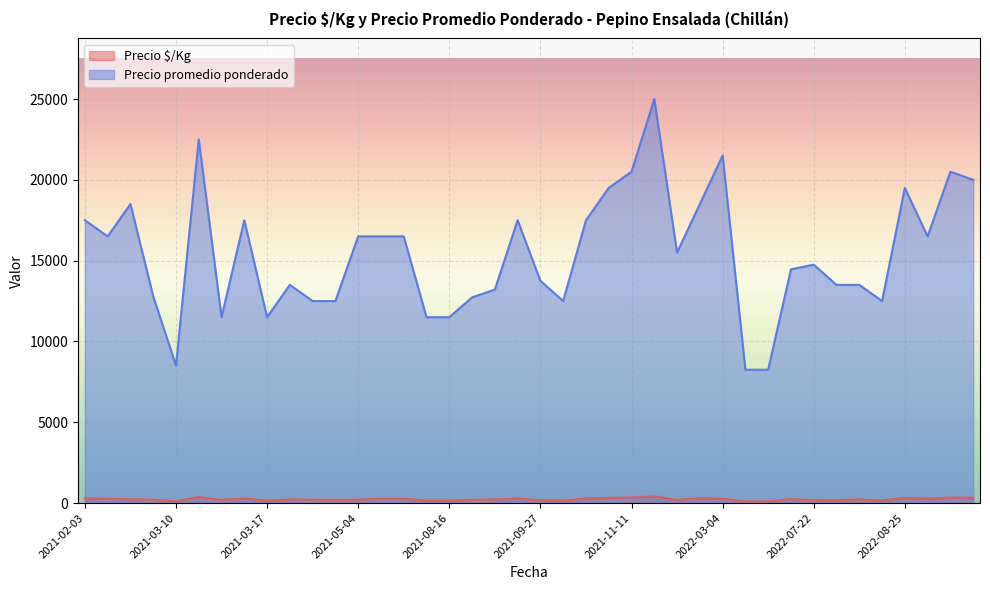

What is the sum of all Precio promedio ponderado values?

617192